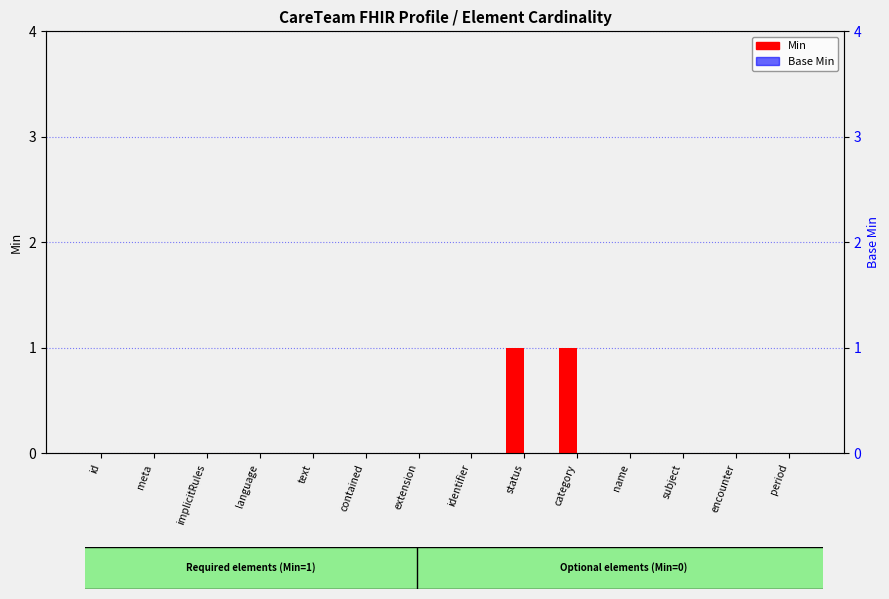

List the labels in order of Min value, smallest first.

id, meta, implicitRules, language, text, contained, extension, identifier, name, subject, encounter, period, status, category